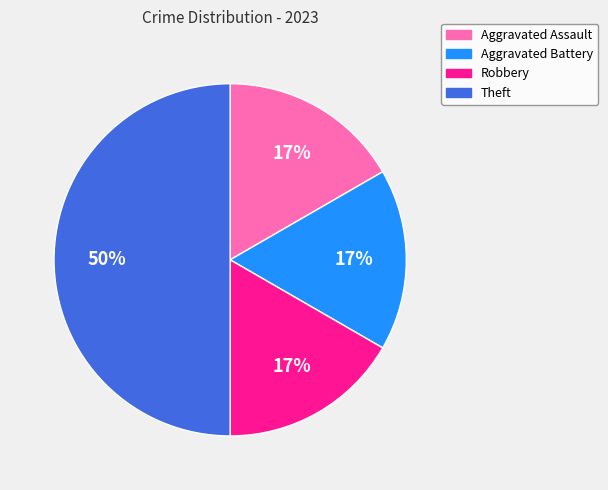

Is the sum of Theft and Robbery greater than half?

Yes